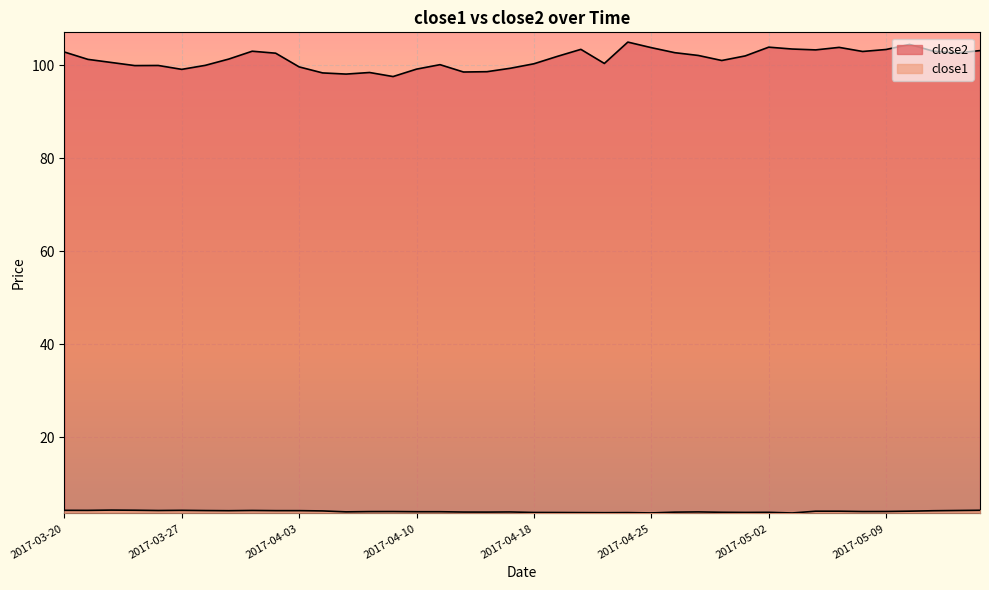

How many series are shown in this chart?

2